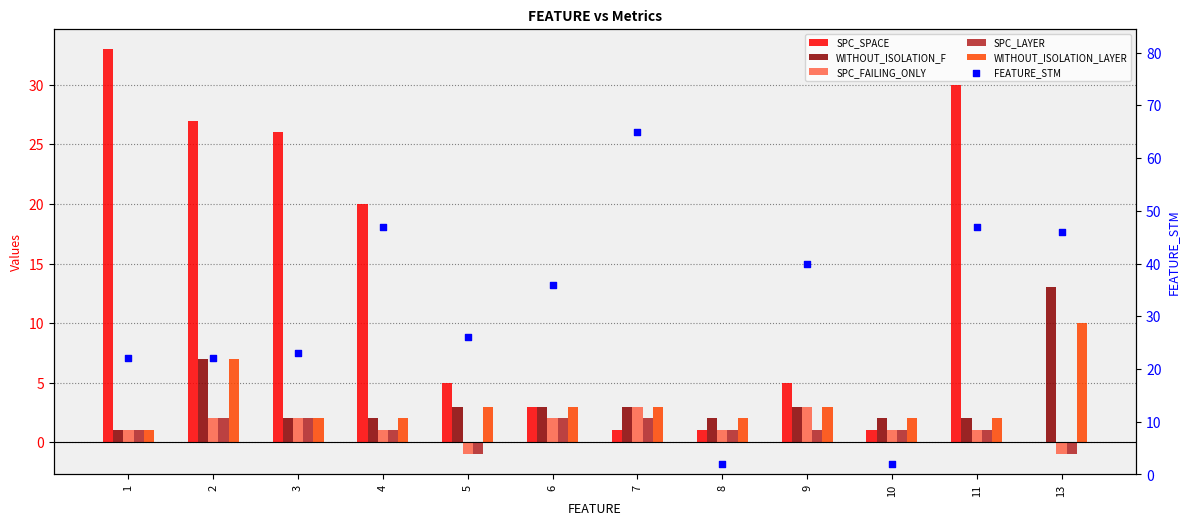

At how many categories does at least one series exceed 55?

1